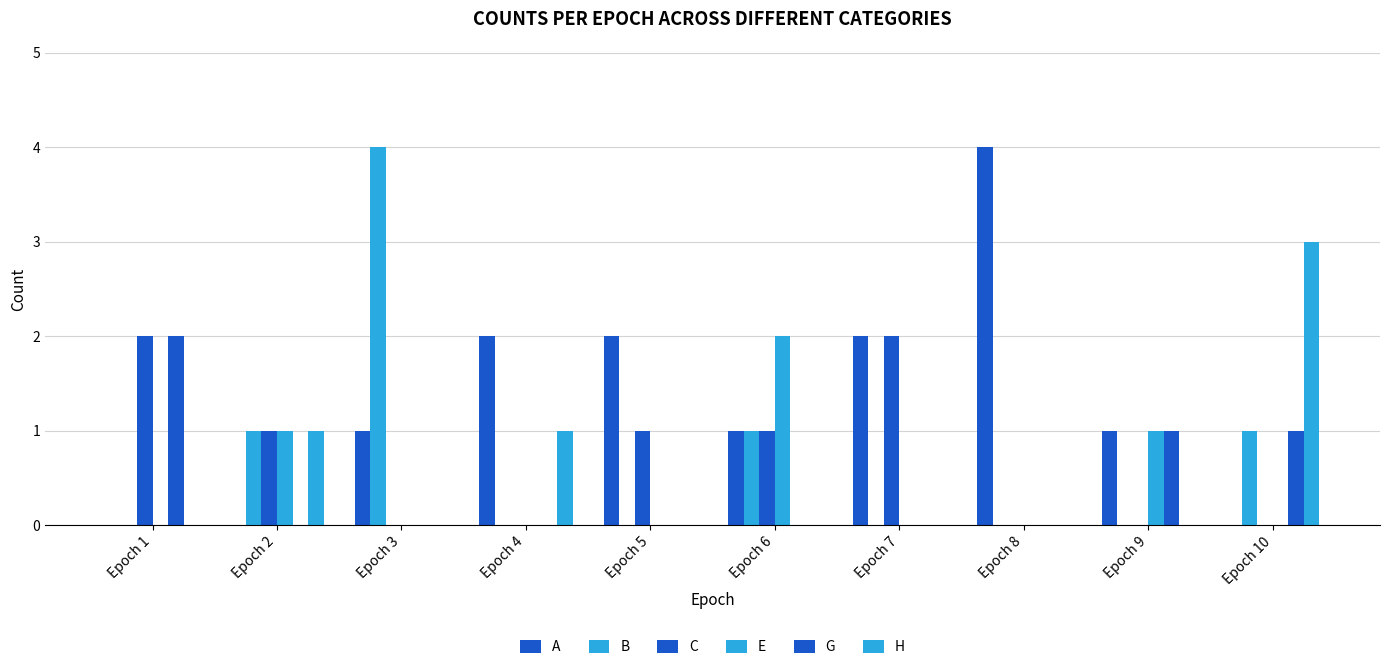

Which category has the lowest value in the A series?

Epoch 1